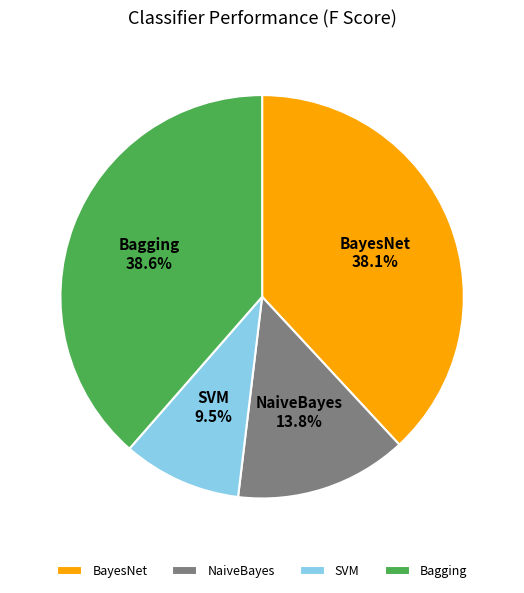

How much of the chart is everything except Bagging?

61.4%